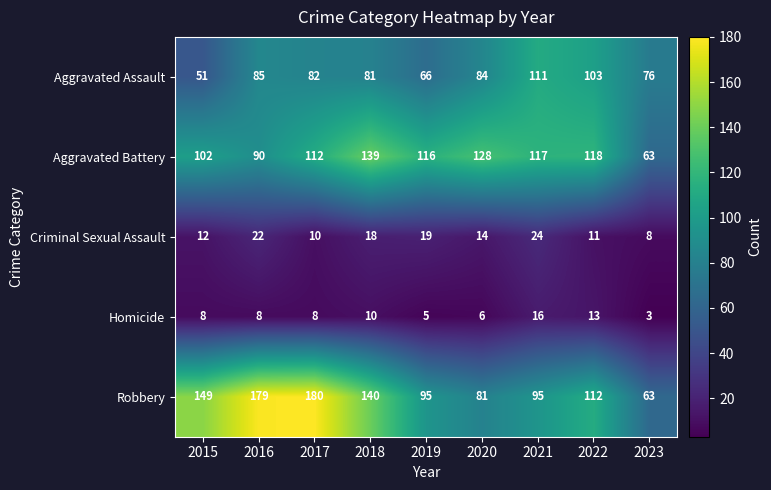

What is the difference between the maximum and minimum values in the Aggravated Assault series?

60